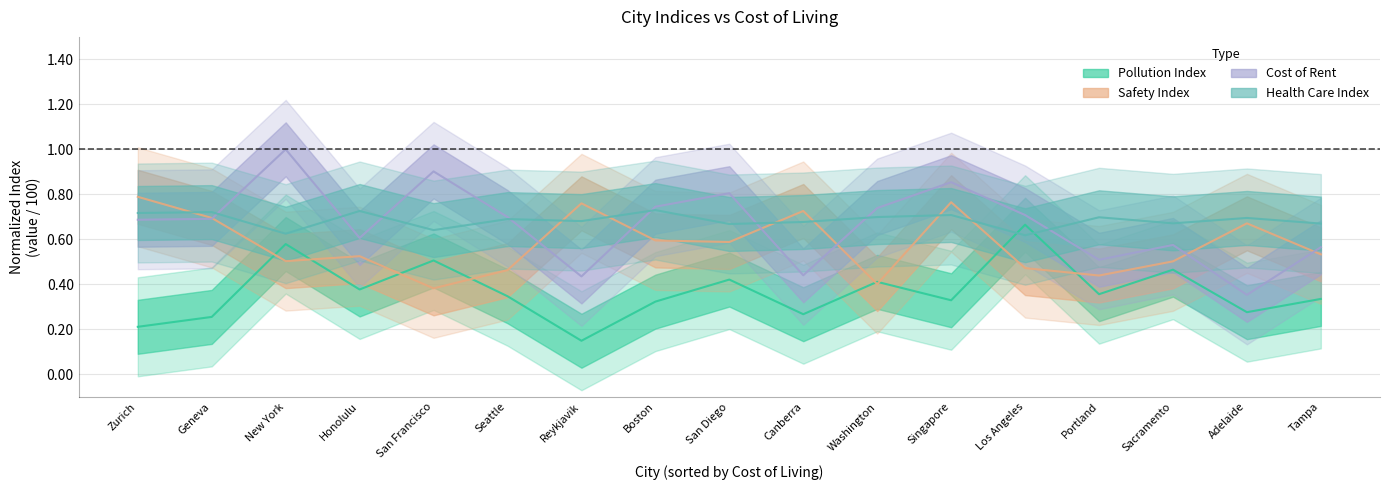

At how many categories does at least one series exceed 0?

17